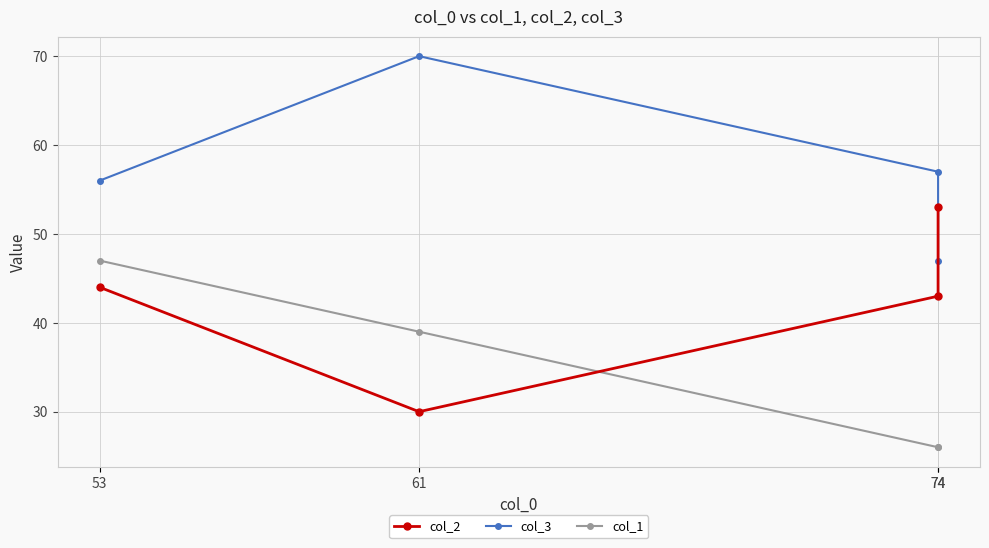

Between which two adjacent categories do col_2 and col_1 first intersect?

61 and 74